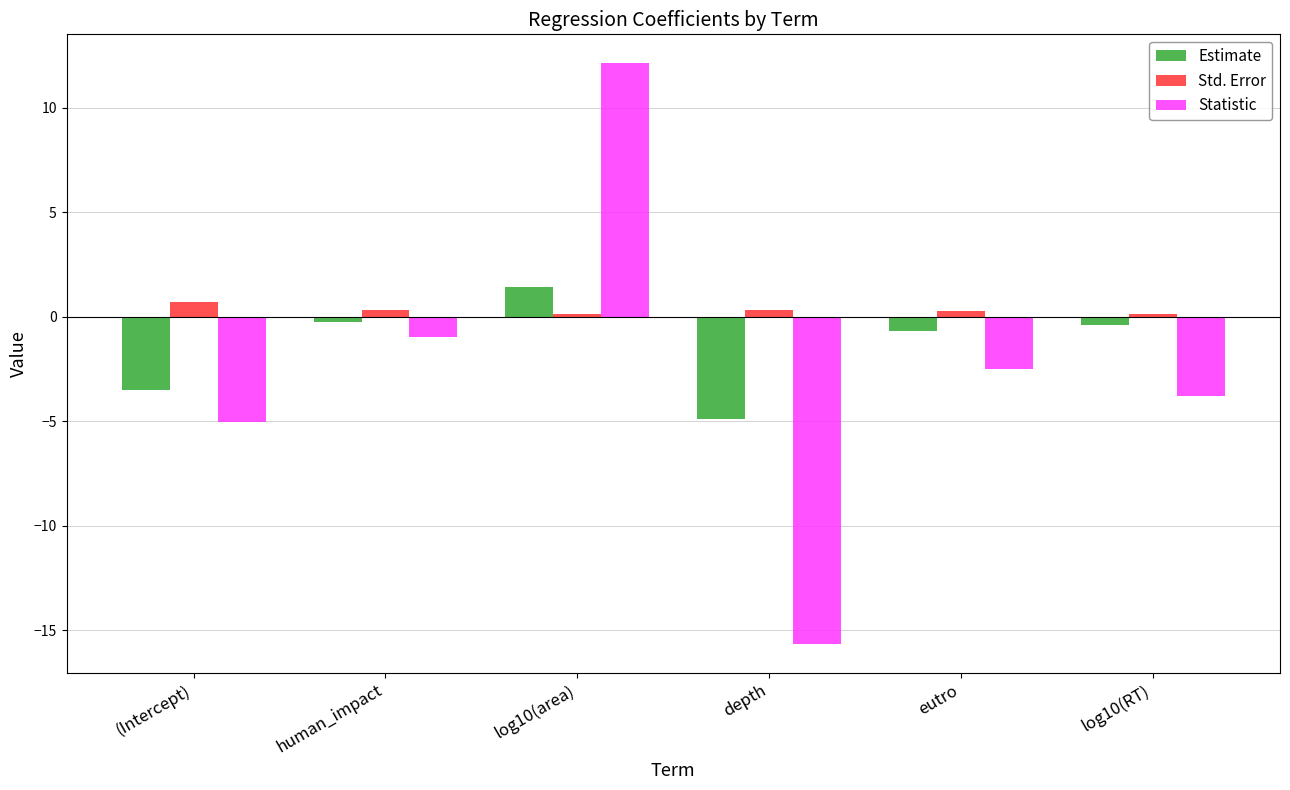

What are all the series names shown in the legend?

Estimate, Std. Error, Statistic